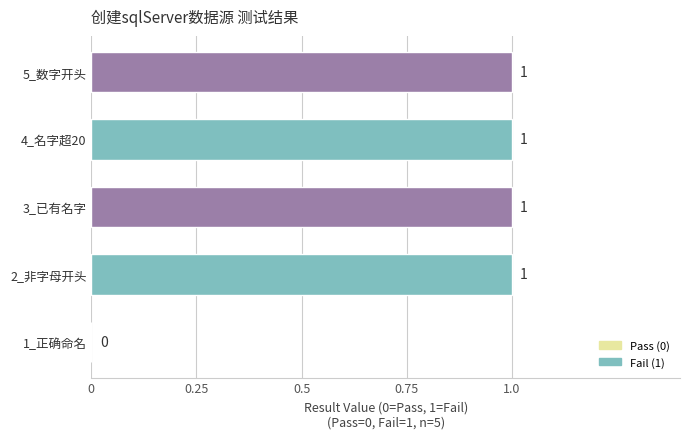

What is the sum of all values?

4